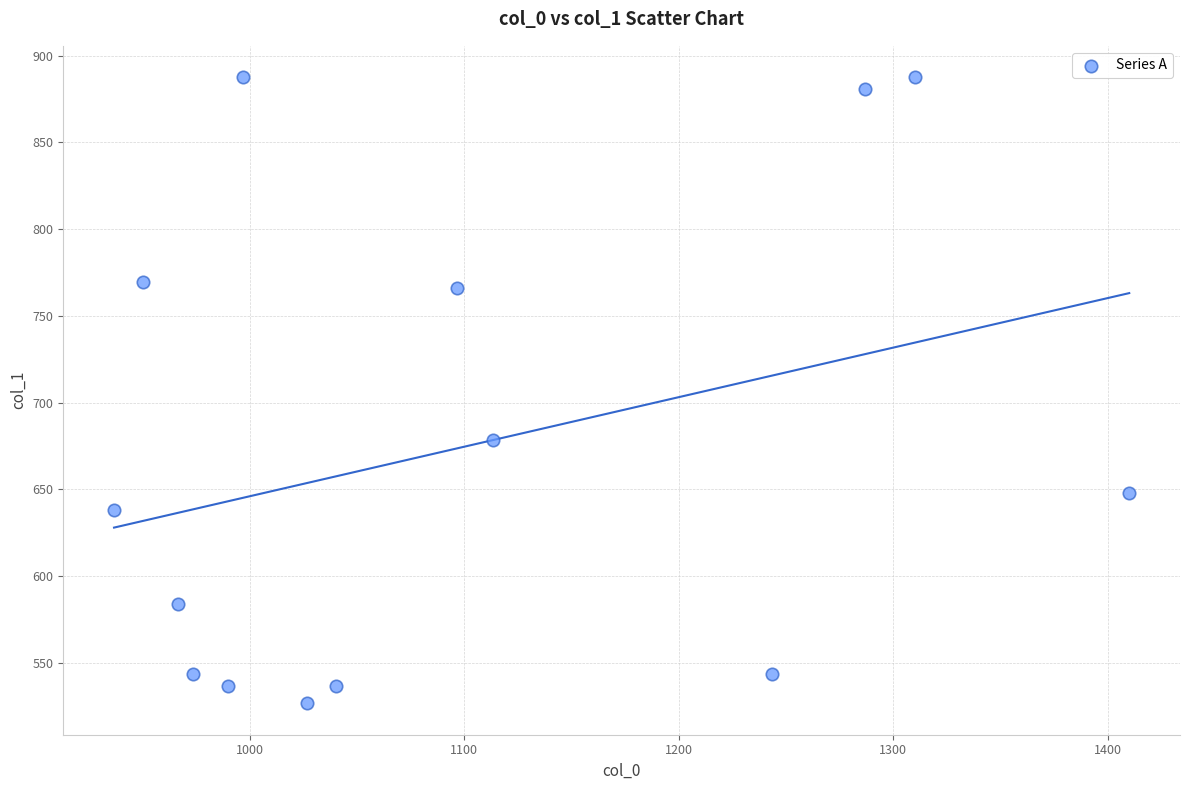

What Y value in the scatter plot is closest to 707?

678.4